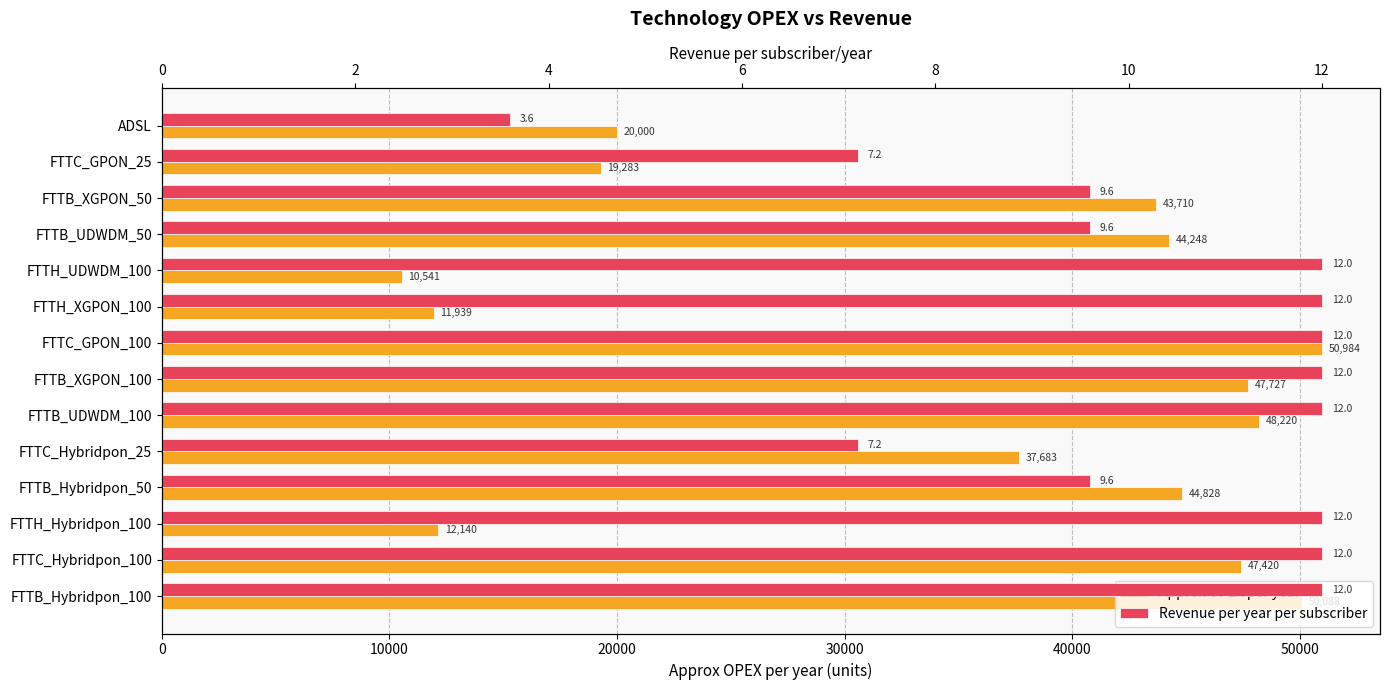

What is the difference between the highest and lowest values at FTTC_GPON_25?

19275.8